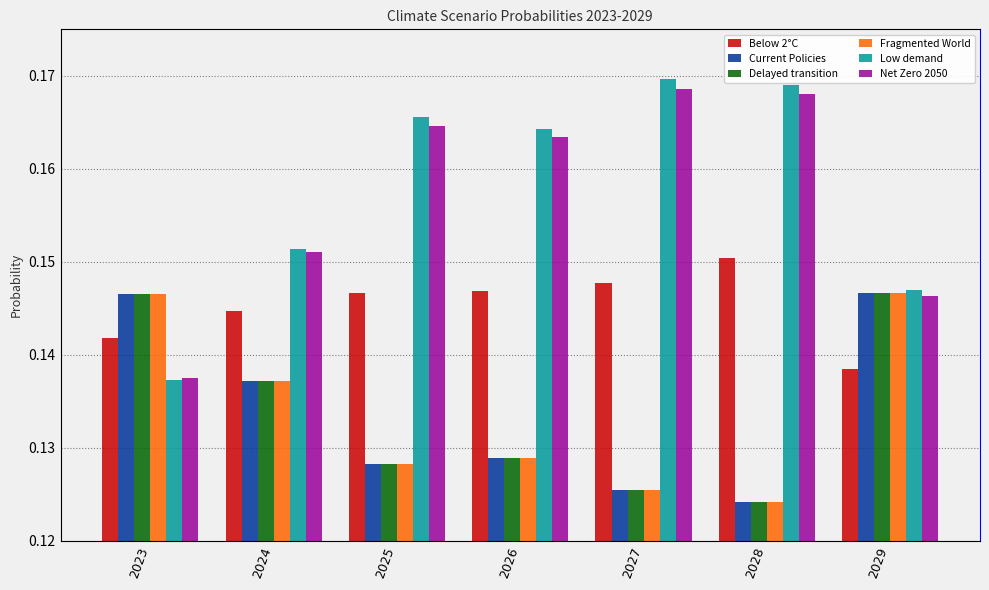

Reading right to left, list all the values displayed in this chart.

Below 2°C: 0.1	0.2	0.1	0.1	0.1	0.1	0.1
Current Policies: 0.1	0.1	0.1	0.1	0.1	0.1	0.1
Delayed transition: 0.1	0.1	0.1	0.1	0.1	0.1	0.1
Fragmented World: 0.1	0.1	0.1	0.1	0.1	0.1	0.1
Low demand: 0.1	0.2	0.2	0.2	0.2	0.2	0.1
Net Zero 2050: 0.1	0.2	0.2	0.2	0.2	0.2	0.1